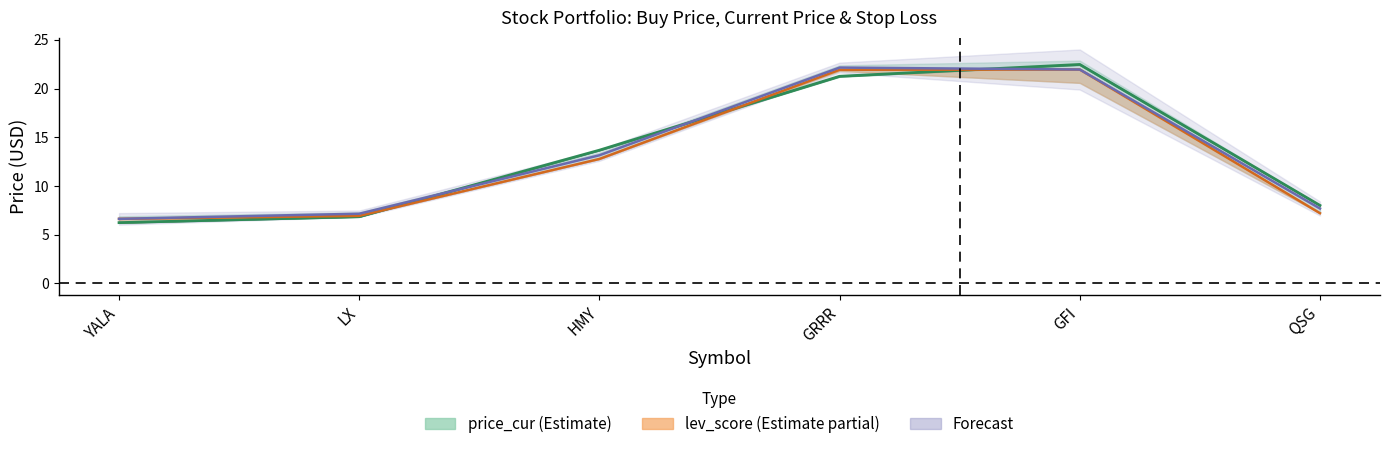

Reading right to left, what are all the values shown in this chart?

price_buy: QSG=8.0	GFI=22.5	GRRR=21.3	HMY=13.7	LX=6.8	YALA=6.2
lev_score line: QSG=7.2	GFI=22.0	GRRR=21.9	HMY=12.8	LX=6.9	YALA=6.6
Forecast center: QSG=7.7	GFI=22.0	GRRR=22.2	HMY=13.1	LX=7.1	YALA=6.6